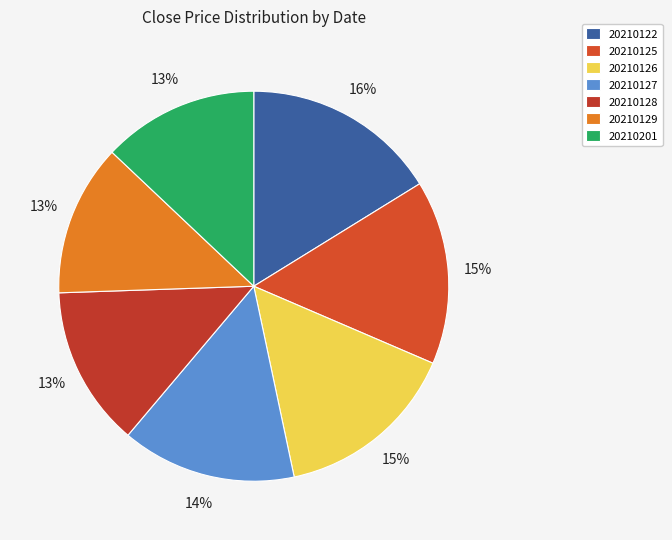

What percentage is NOT represented by 20210129?

87.4%